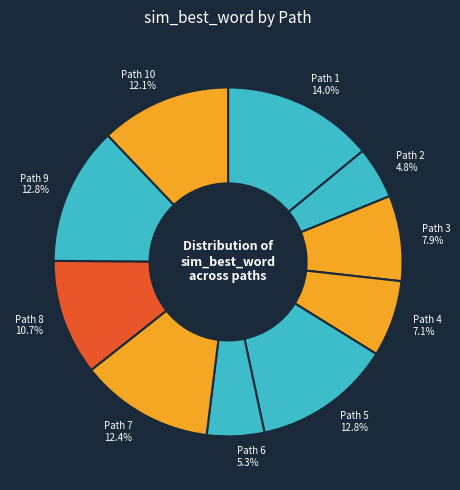

Which category has the smallest portion of the pie?

Path 2